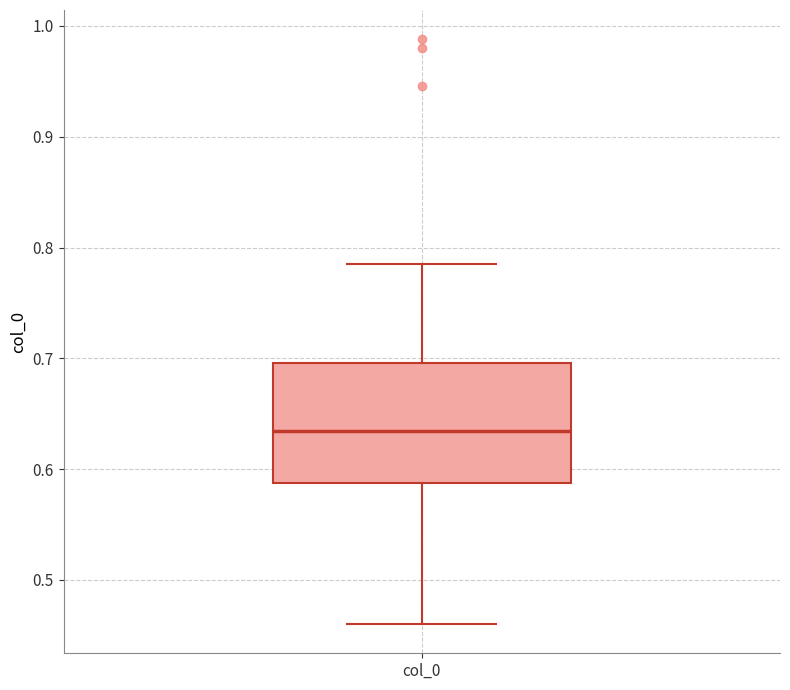

Read this box plot against the y-axis: the position of the median line, the range covered by the box, and the ends of both whiskers. The values are not printed on the chart, so give them approximately, as read against the axis.

median 0.63, box 0.59 to 0.70, whiskers 0.46 to 0.79